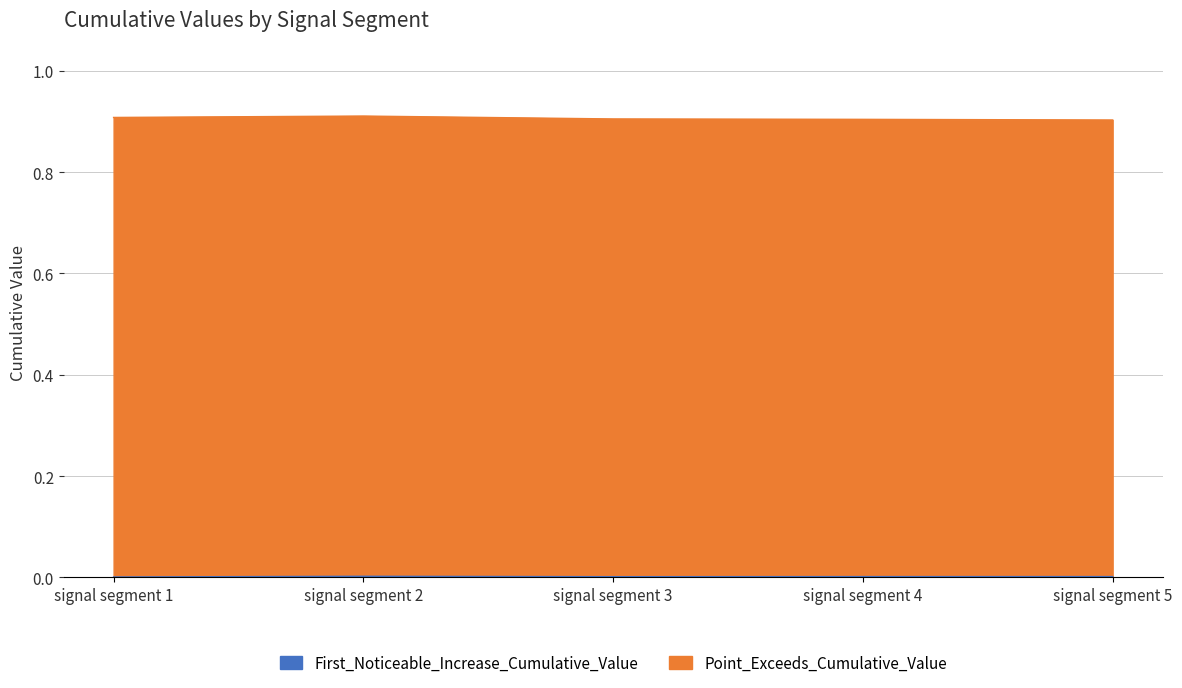

How many lines are shown in the chart?

2